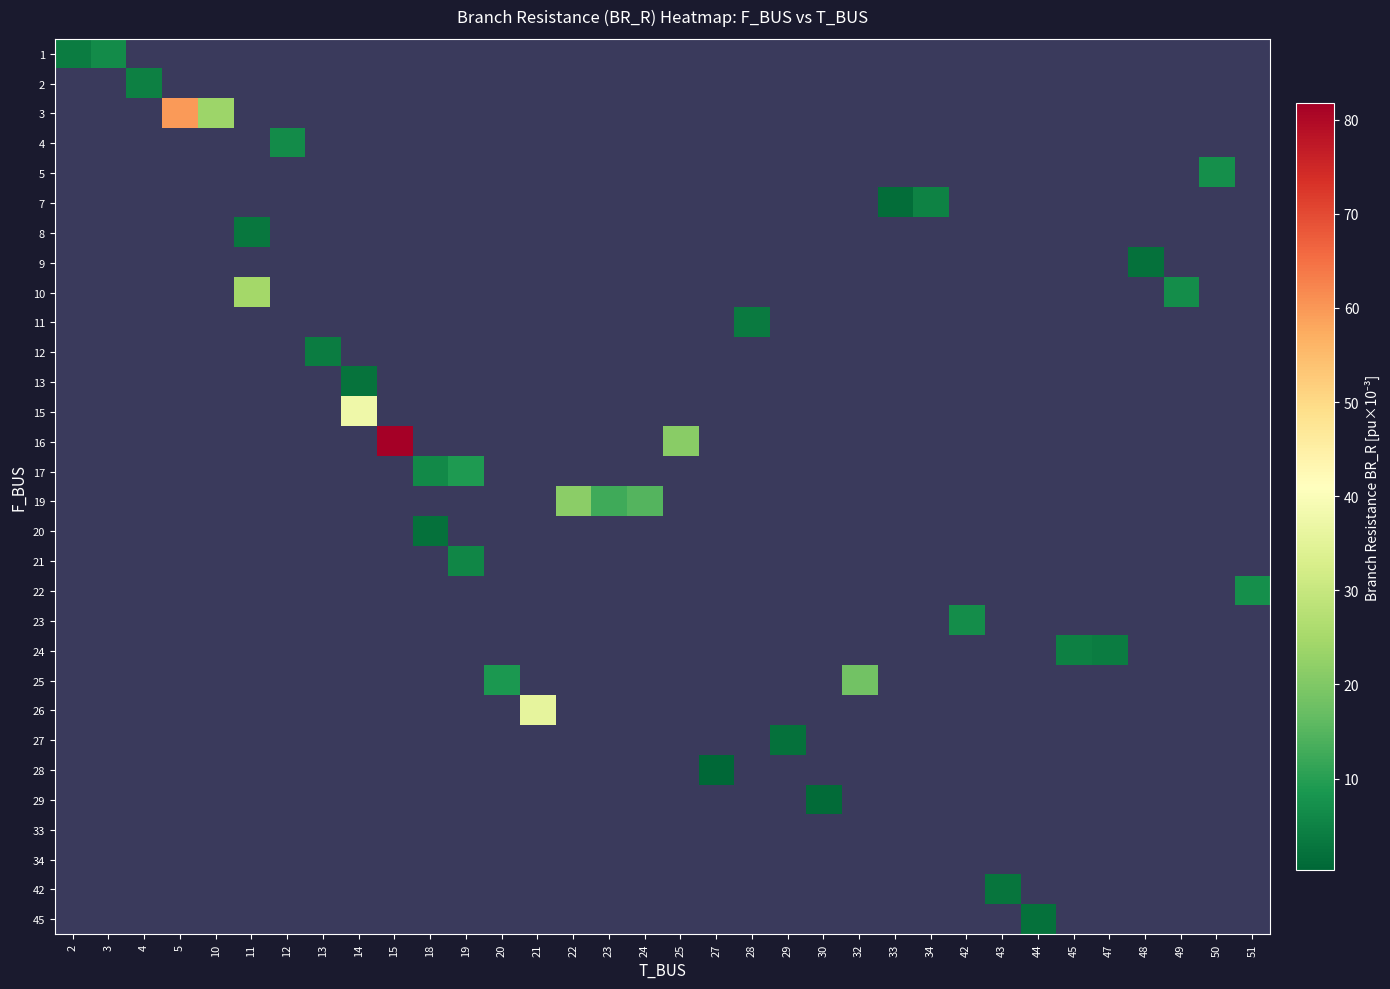

Which category has the lowest value across all series?

27